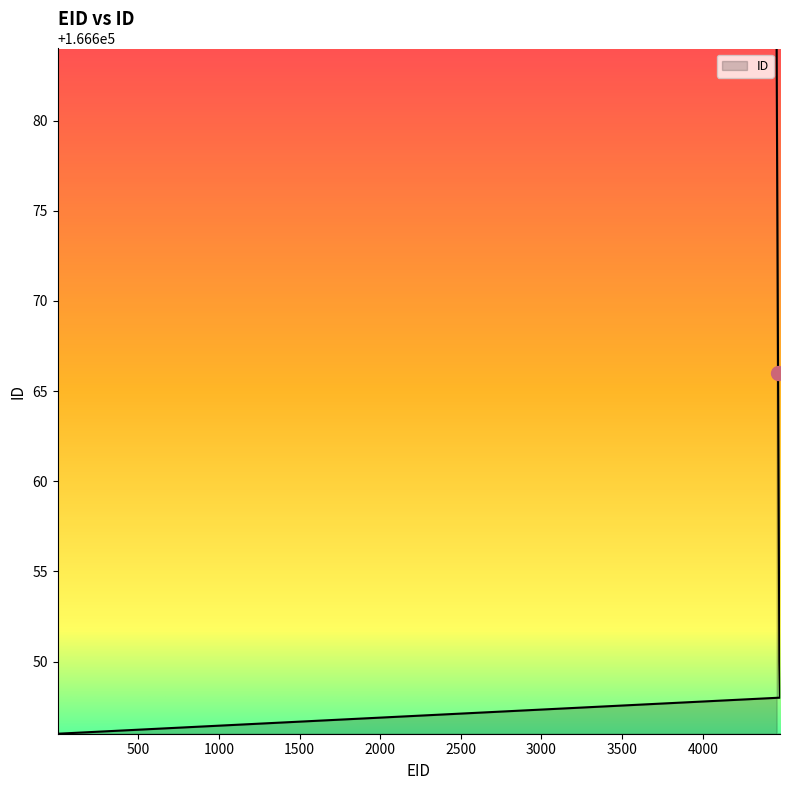

What is the difference between the maximum and minimum values?

38